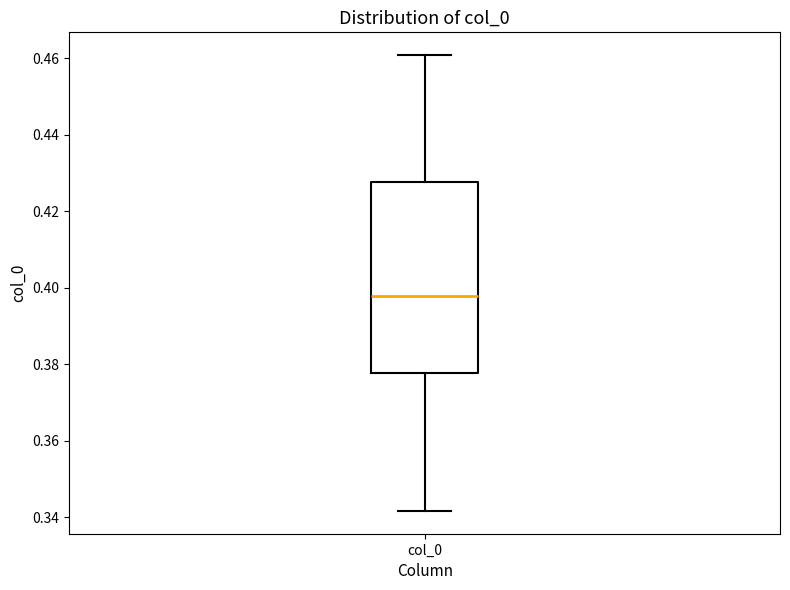

Transcribe this box plot: give where the median line is, the range the box spans, and where the two whiskers end, as read against the y-axis. The values are not printed on the chart, so give them approximately, as read against the axis.

median 0.398, box 0.378 to 0.428, whiskers 0.342 to 0.460